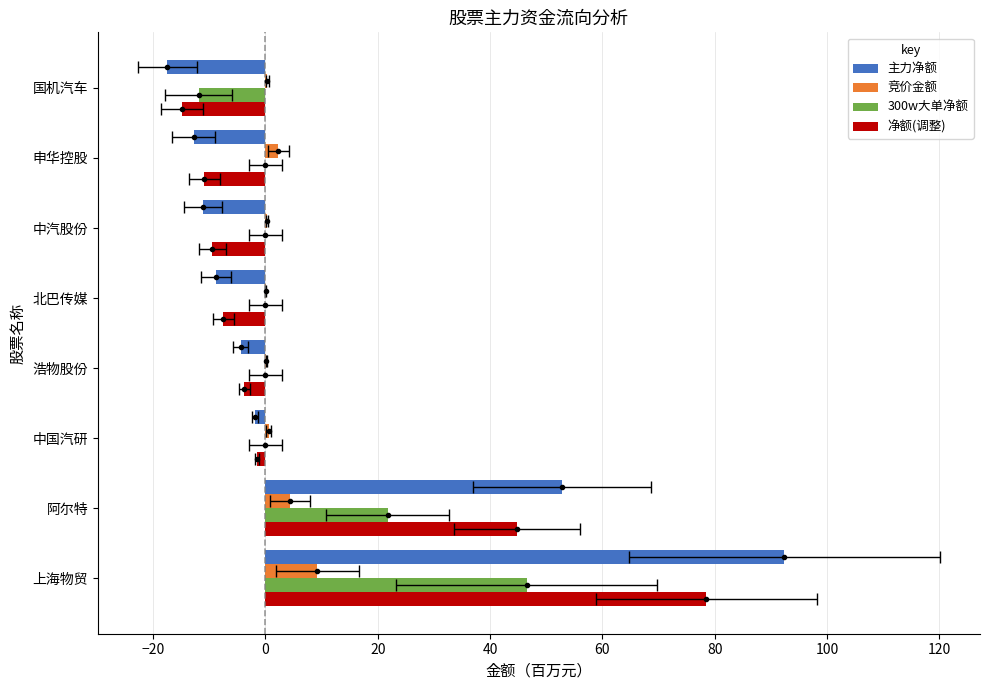

What is the smallest value displayed?

-17.5